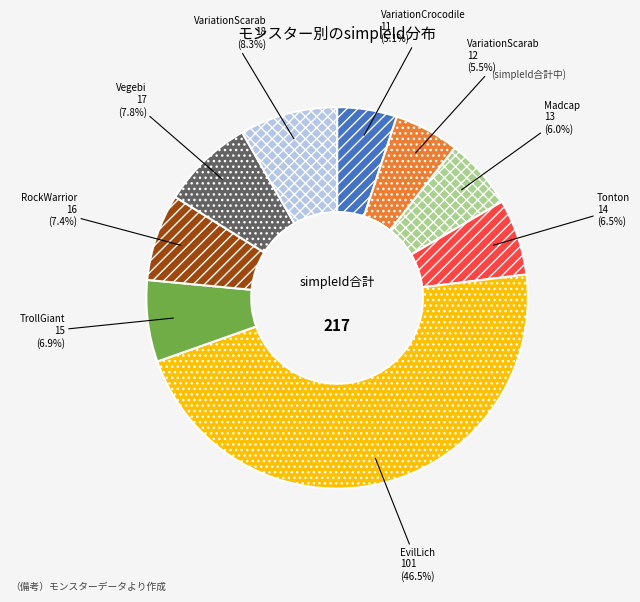

Is there a majority slice in this chart?

No